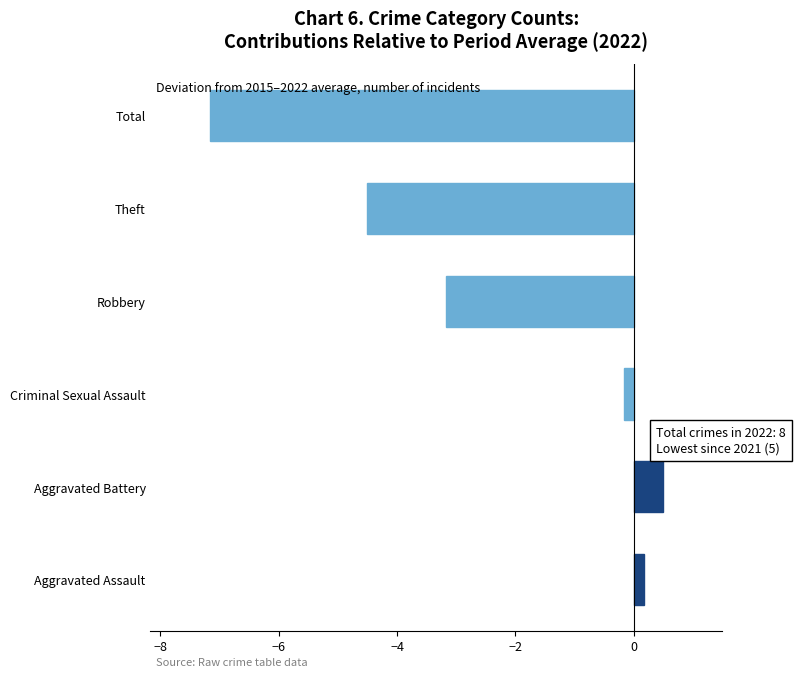

Reading top to bottom, extract all data points from this chart.

Total=-7.2	Theft=-4.5	Robbery=-3.2	Criminal Sexual Assault=-0.2	Aggravated Battery=0.5	Aggravated Assault=0.2